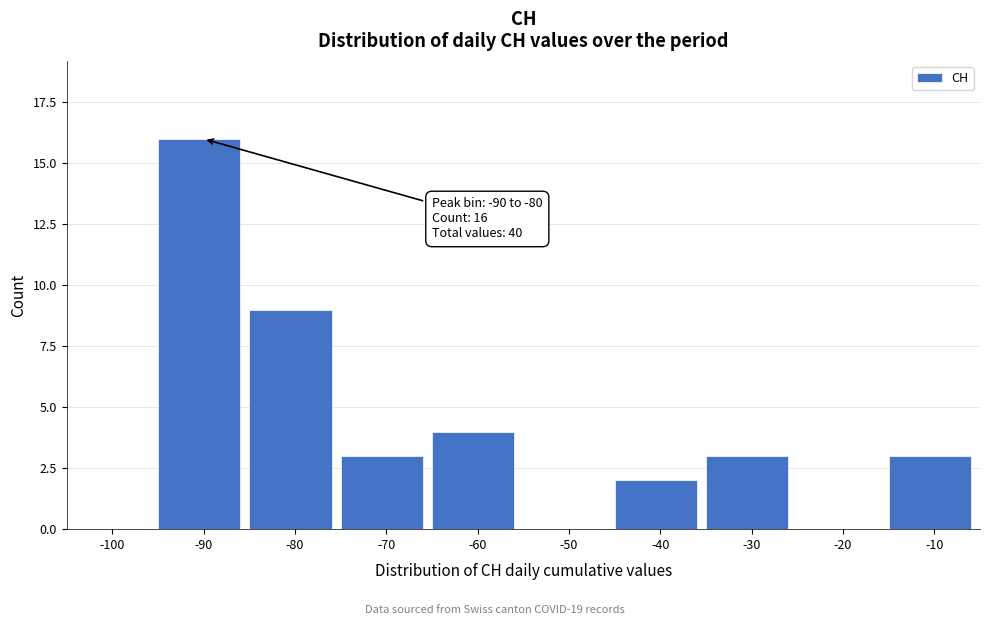

Reading left to right, extract all data points from this chart.

-100=0	-90=16	-80=9	-70=3	-60=4	-50=0	-40=2	-30=3	-20=0	-10=3